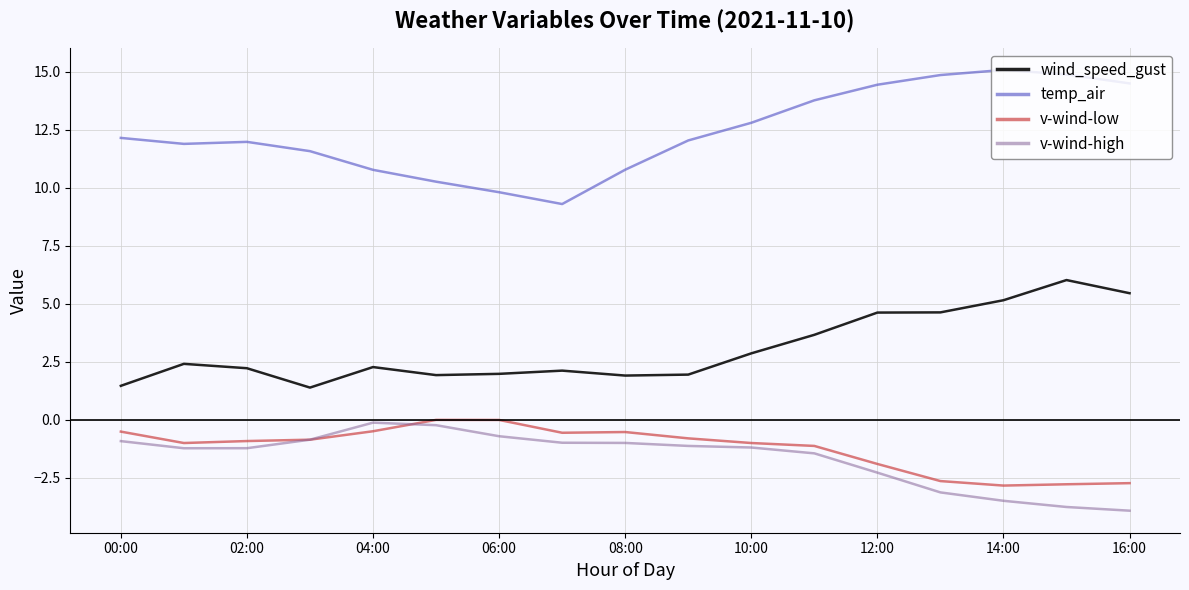

Which series has the largest total across all categories?

temp_air